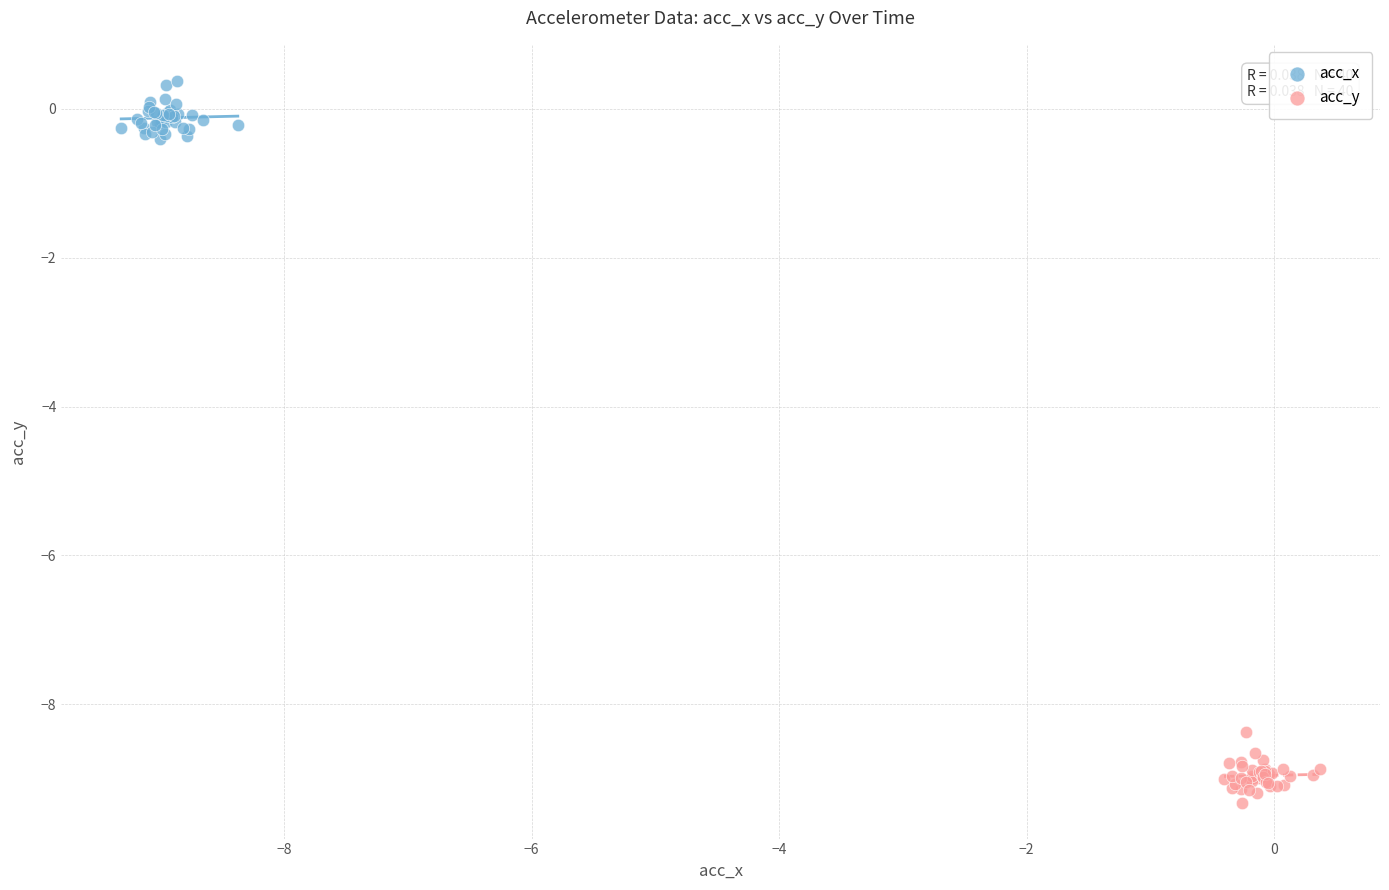

Which series contains the highest Y value?

acc_x